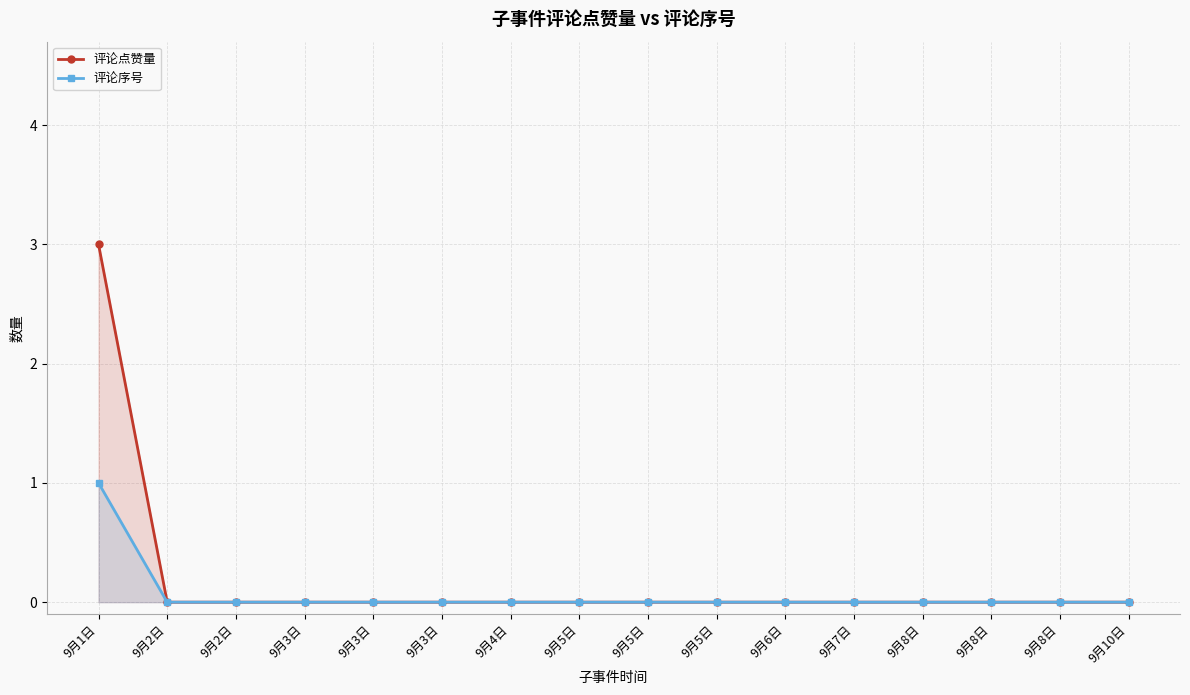

Count the number of categories in the chart.

16